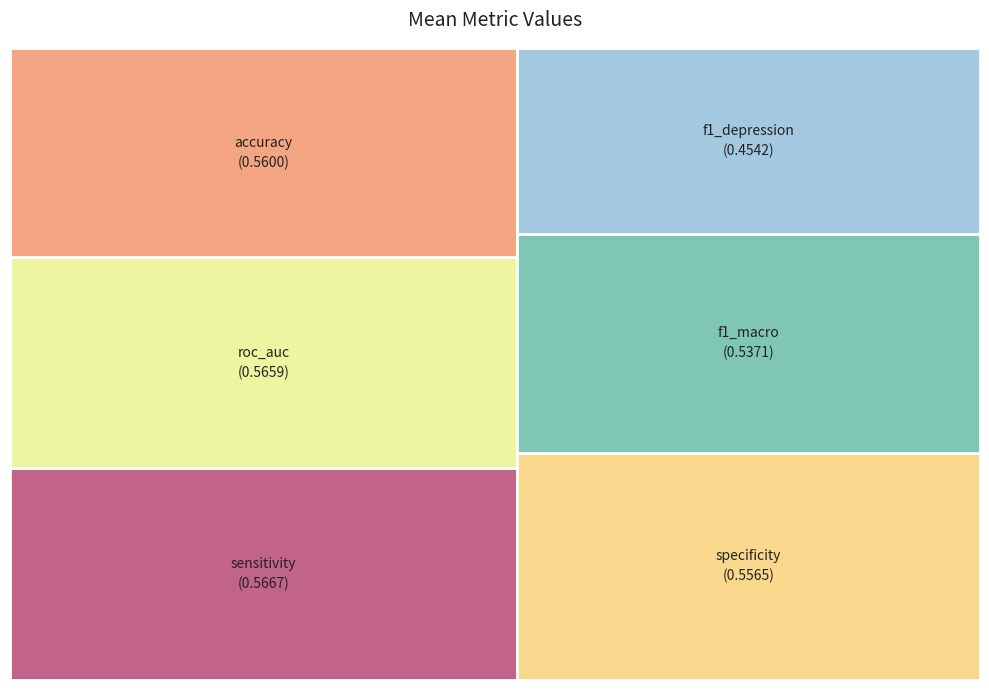

Is there any slice that represents more than half of the pie?

No